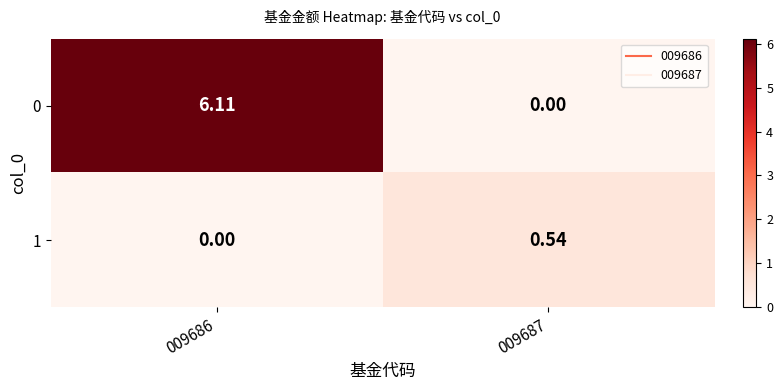

Which series changed the most between 009686 and 009687?

0